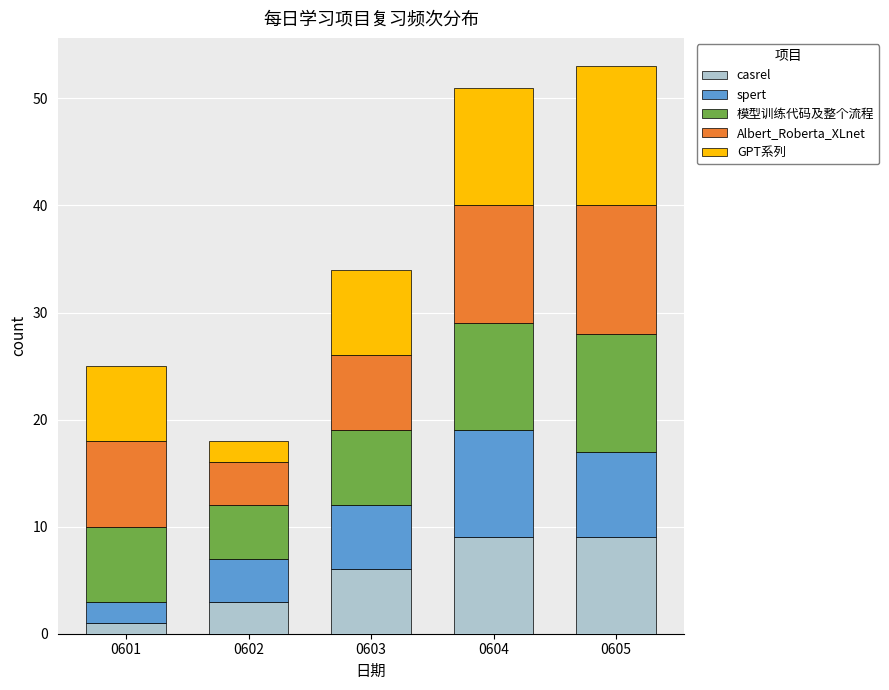

Which category has the lowest value in the casrel series?

0601